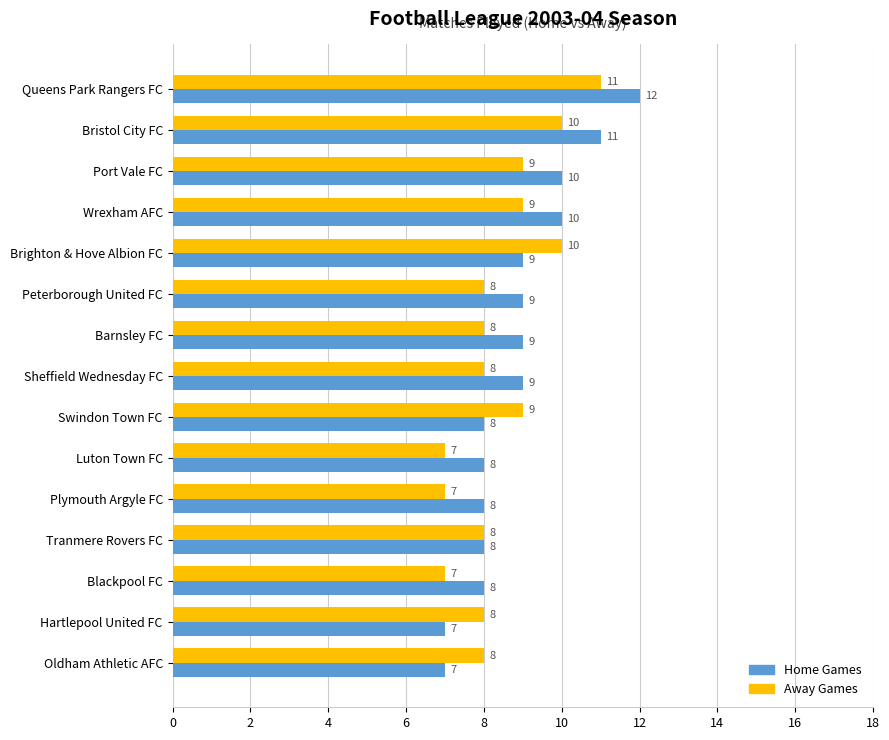

The value of Away Games at Tranmere Rovers FC is 13. True or false?

False